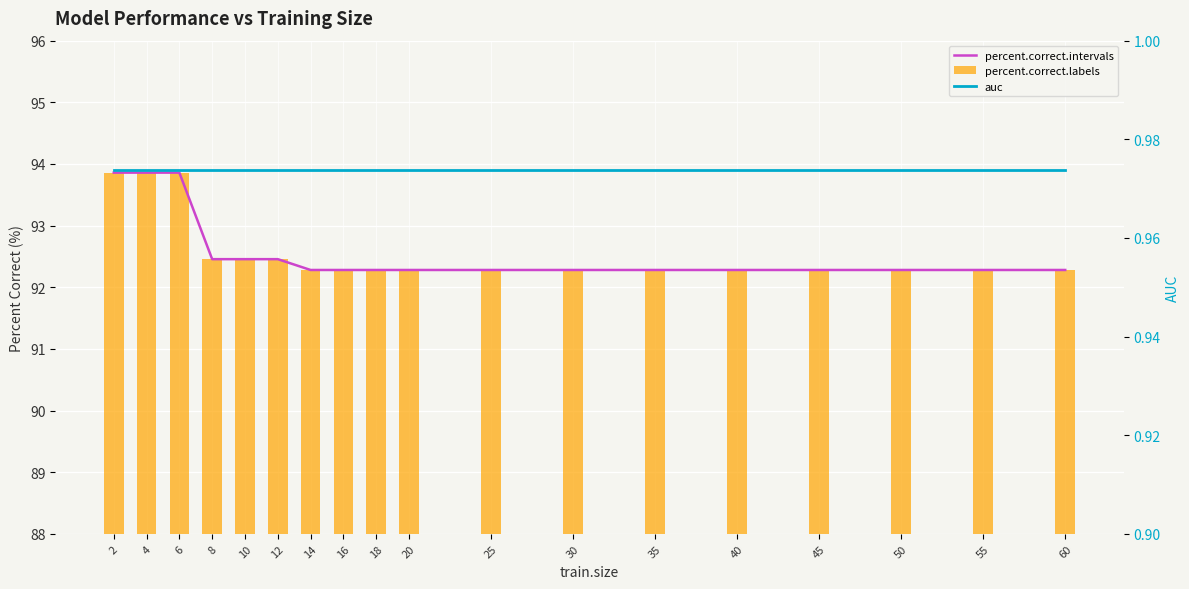

True or false: auc has a value of 0.3 at 18.

False